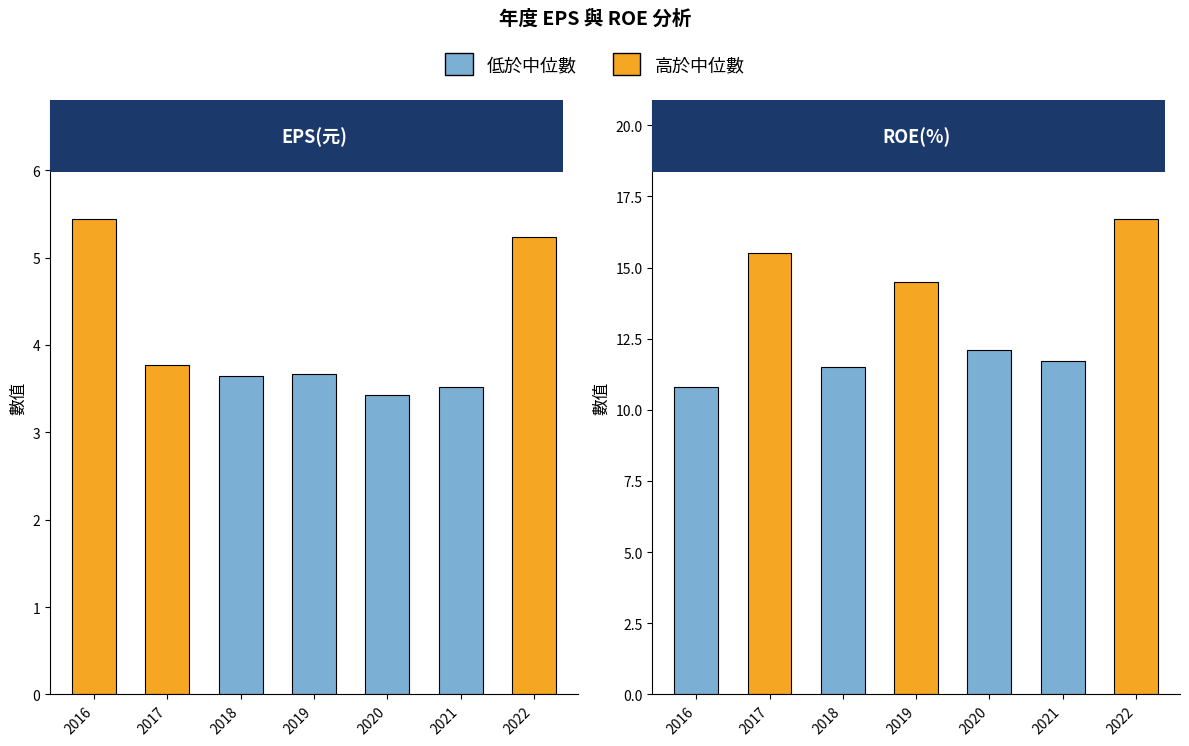

Does the chart contain any negative values?

No